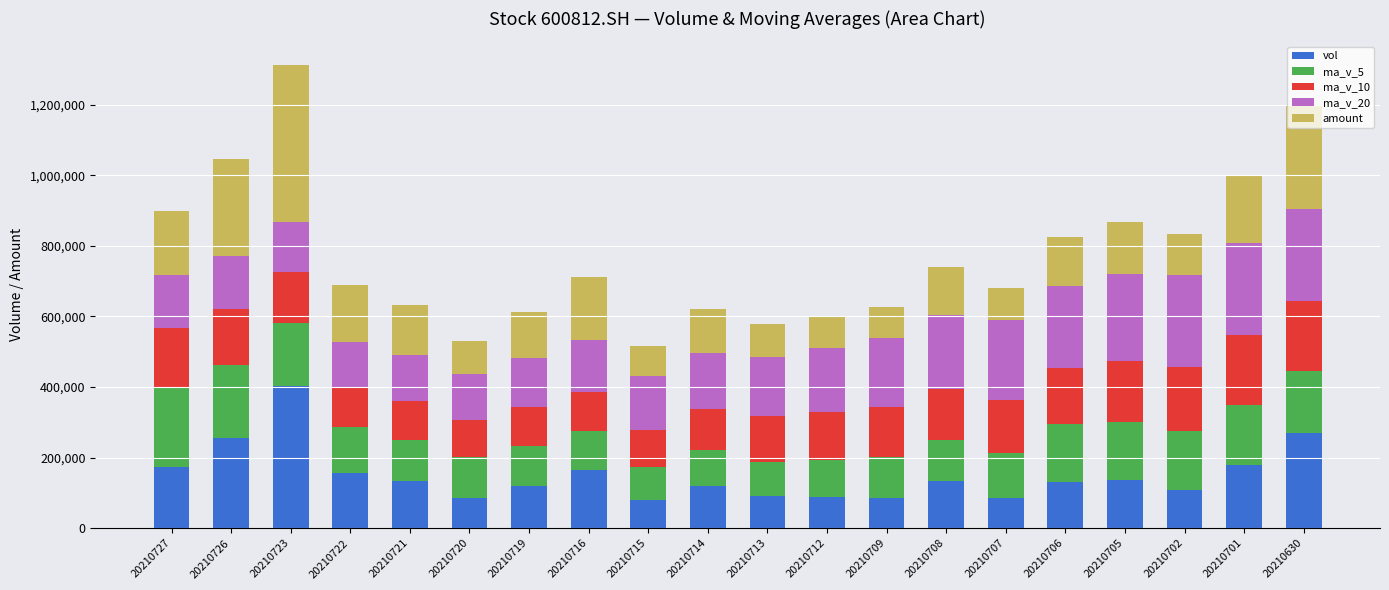

Are the bars grouped side by side (vs. stacked)?

No